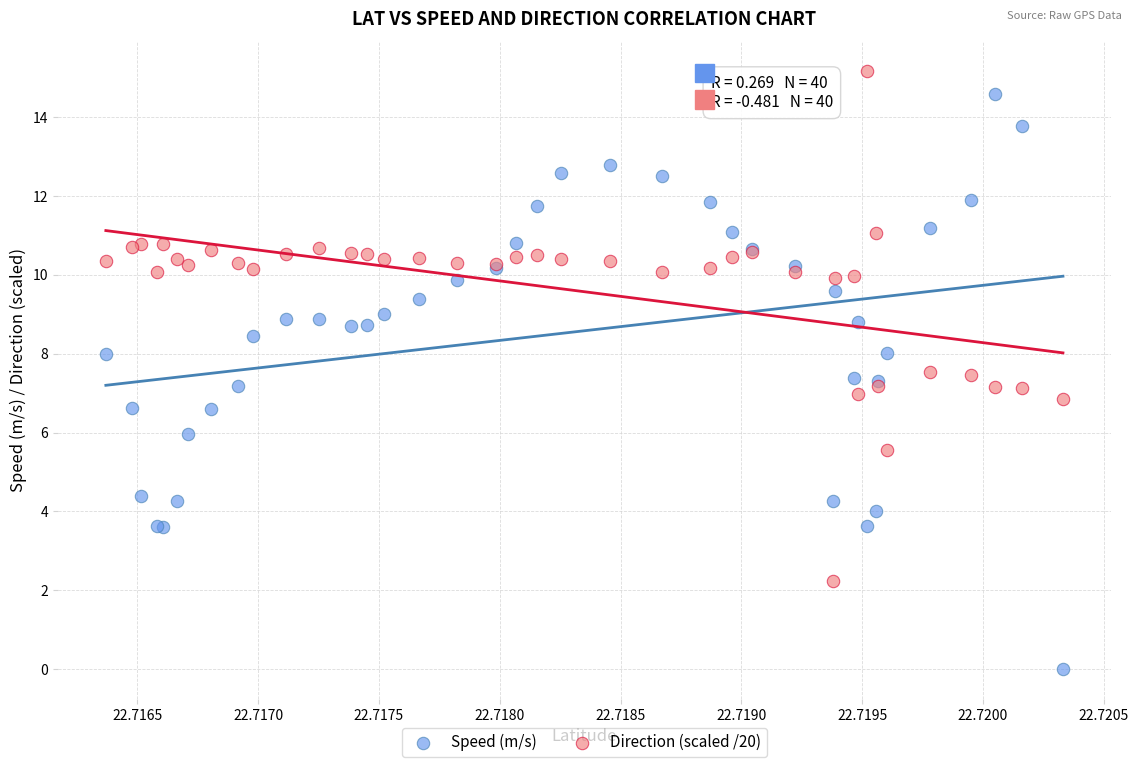

Which series has the largest Y range (max minus min)?

Speed (m/s)